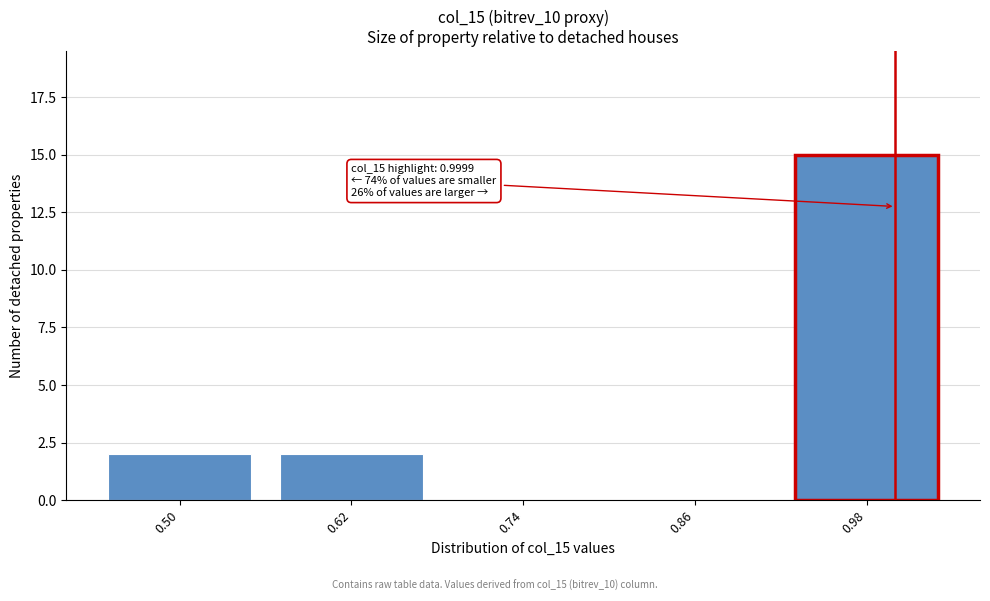

Reading left to right, transcribe all the data shown in this chart.

0.50=2	0.62=2	0.74=0	0.86=0	0.98=15